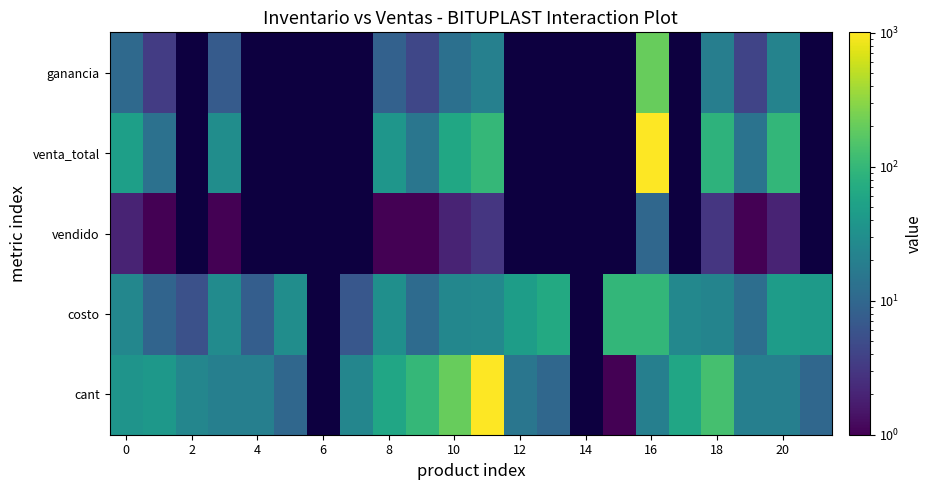

What is the minimum value for cant?

1.0